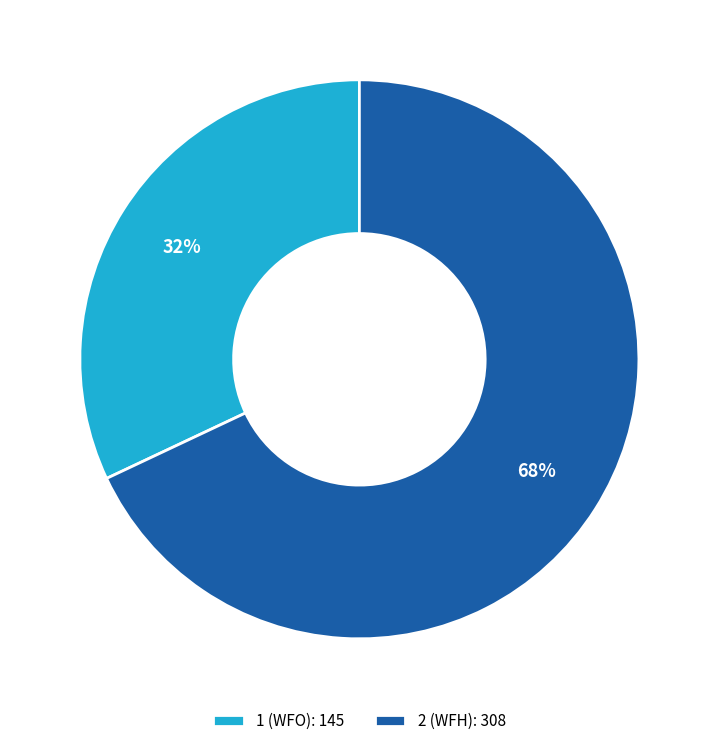

What is the ratio of the value at 1 (WFO): 145 to the value at 2 (WFH): 308?

0.5